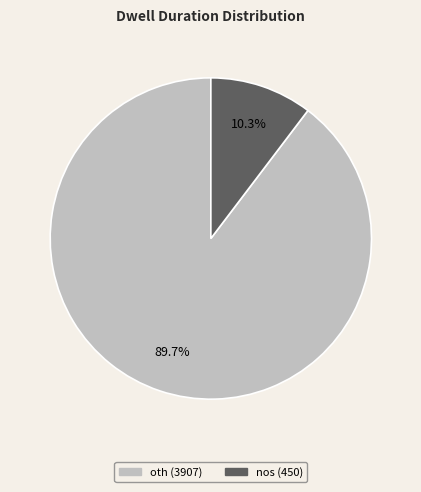

Rank the categories by value from lowest to highest.

nos, oth